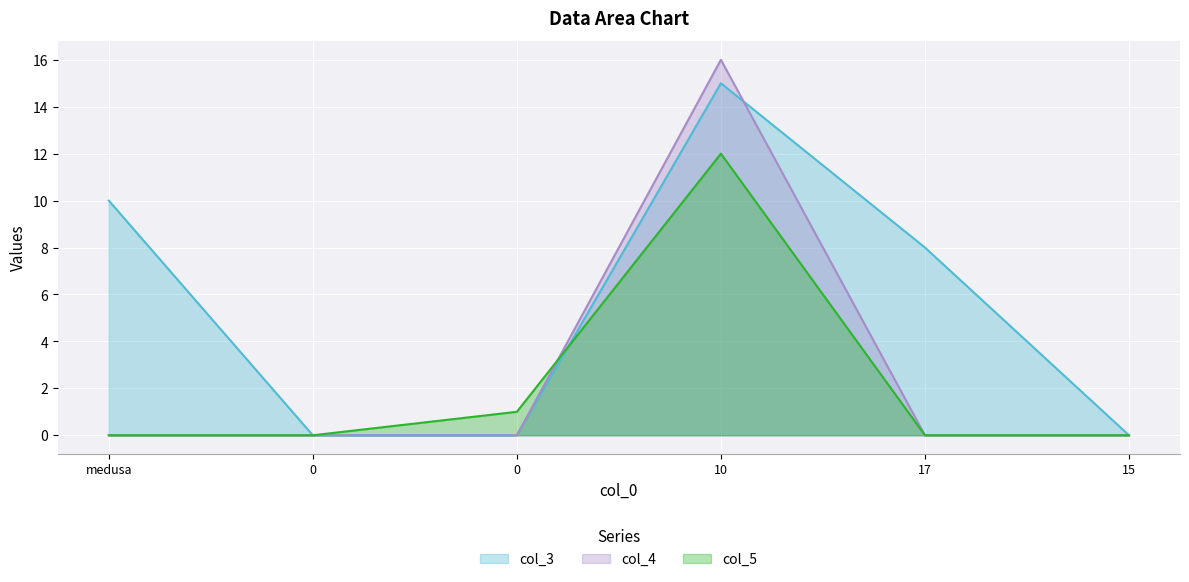

Reading right to left, transcribe all the data shown in this chart.

col_3: 0	8	15	0	0	10
col_4: 0	0	16	0	0	0
col_5: 0	0	12	1	0	0